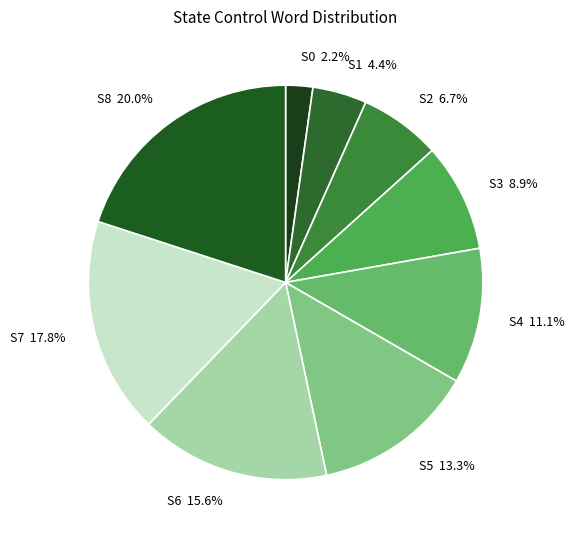

Rank the categories by value from lowest to highest.

S0, S1, S2, S3, S4, S5, S6, S7, S8